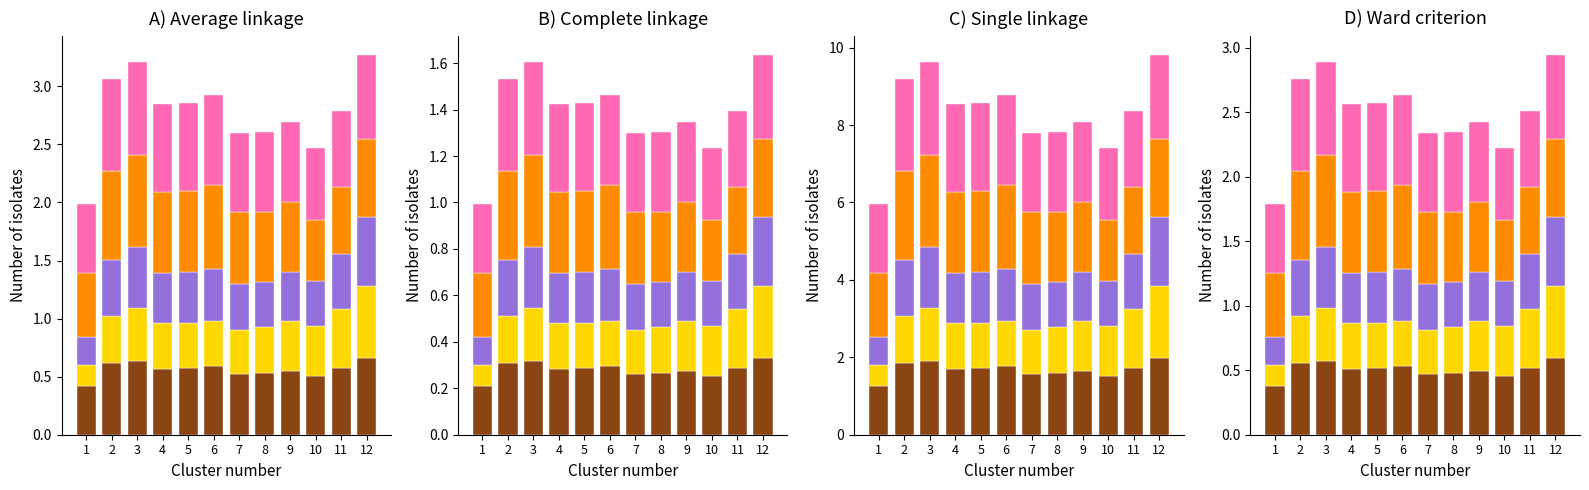

What is the value of the Row 4 bar at the 4th from the left?

0.6